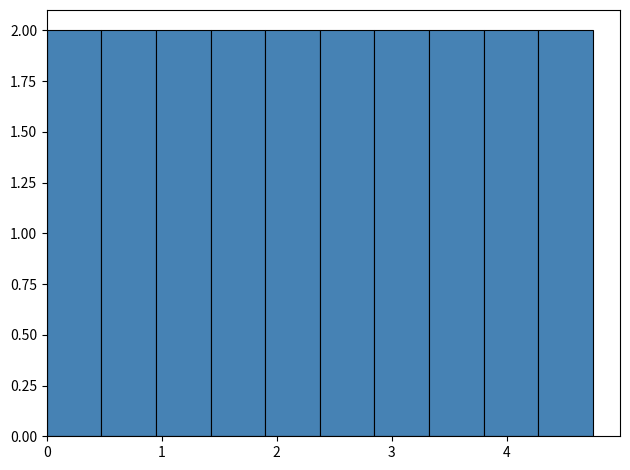

Reading left to right, transcribe this chart: for each bar, give the range it covers on the x-axis and its height. Neither the bar edges nor the heights are printed on the chart, so give them approximately, as read against the axes.

0.0 to 0.5: 2
0.5 to 1.0: 2
1.0 to 1.4: 2
1.4 to 1.9: 2
1.9 to 2.4: 2
2.4 to 2.9: 2
2.9 to 3.3: 2
3.3 to 3.8: 2
3.8 to 4.3: 2
4.3 to 4.8: 2